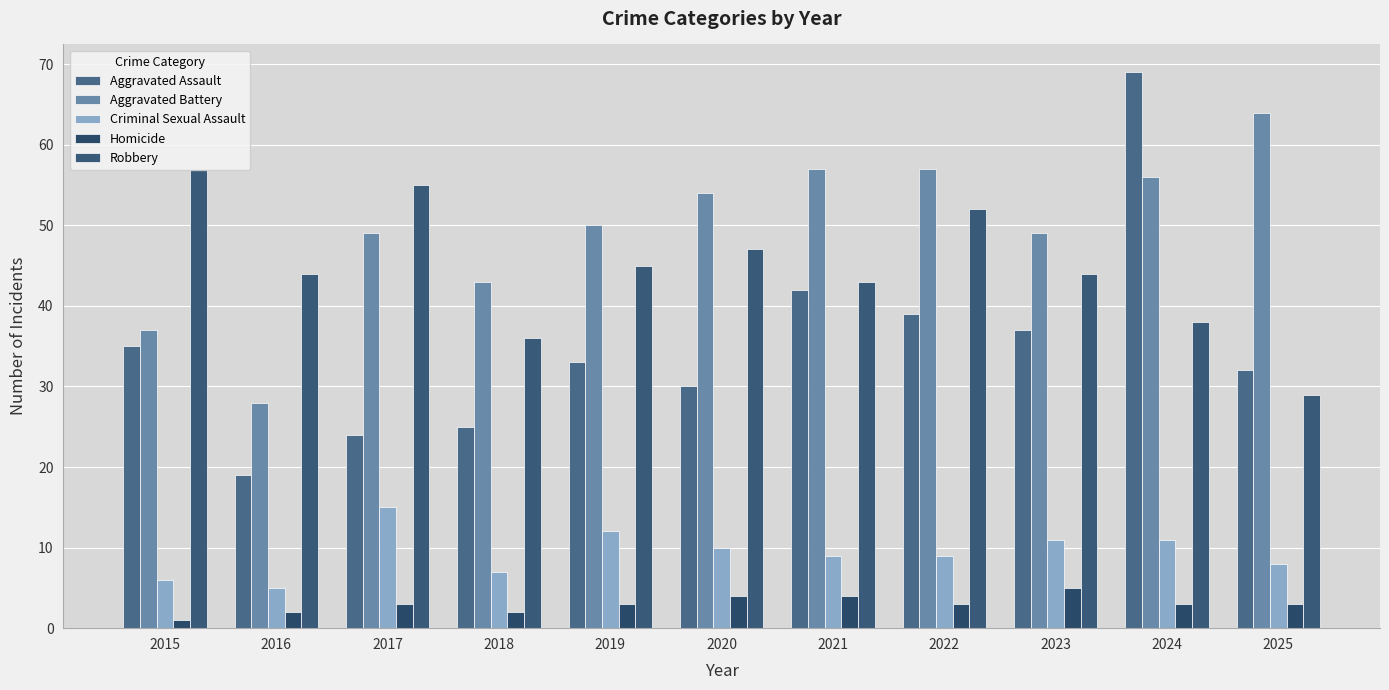

Which series has the largest total across all categories?

Aggravated Battery